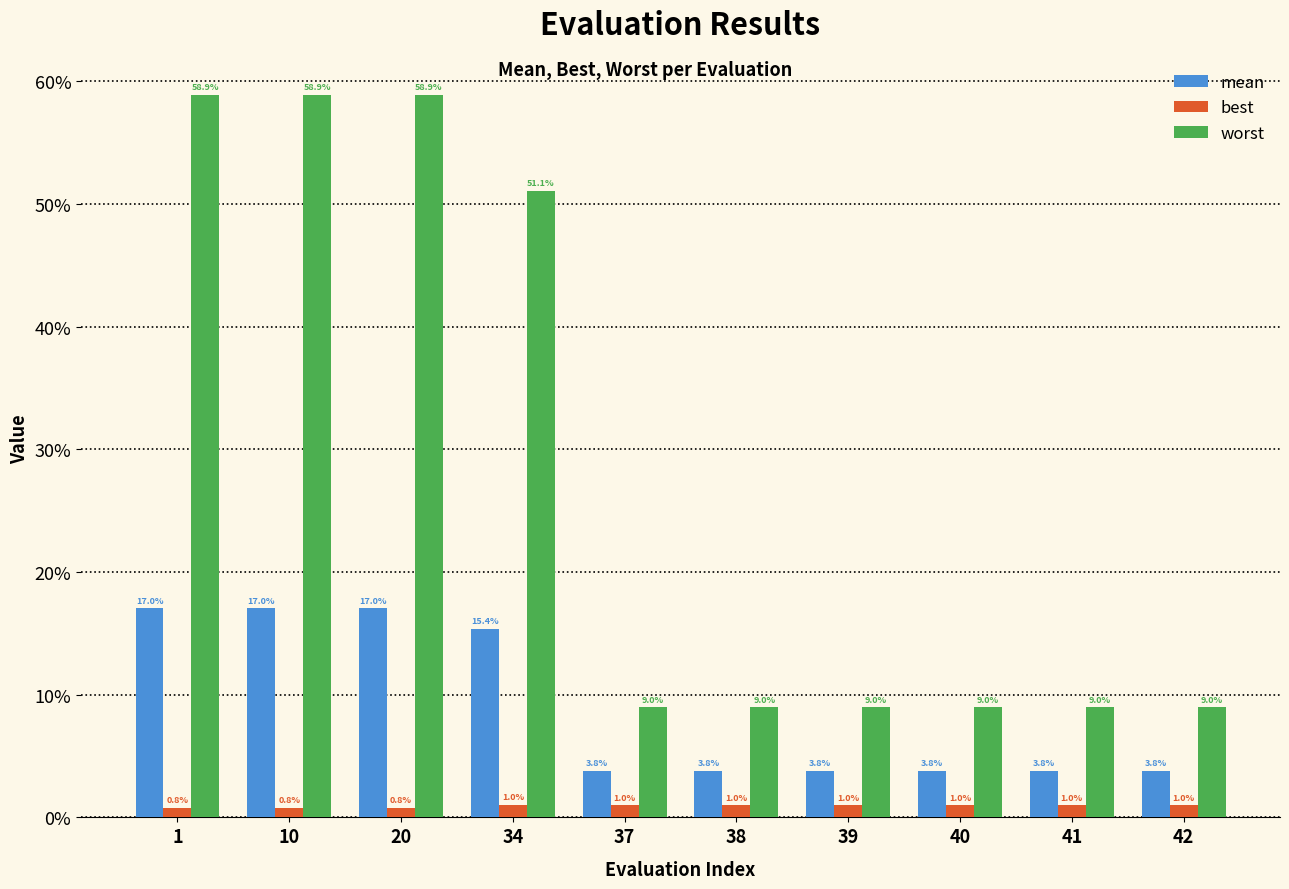

At which label is worst closest to 0?

37